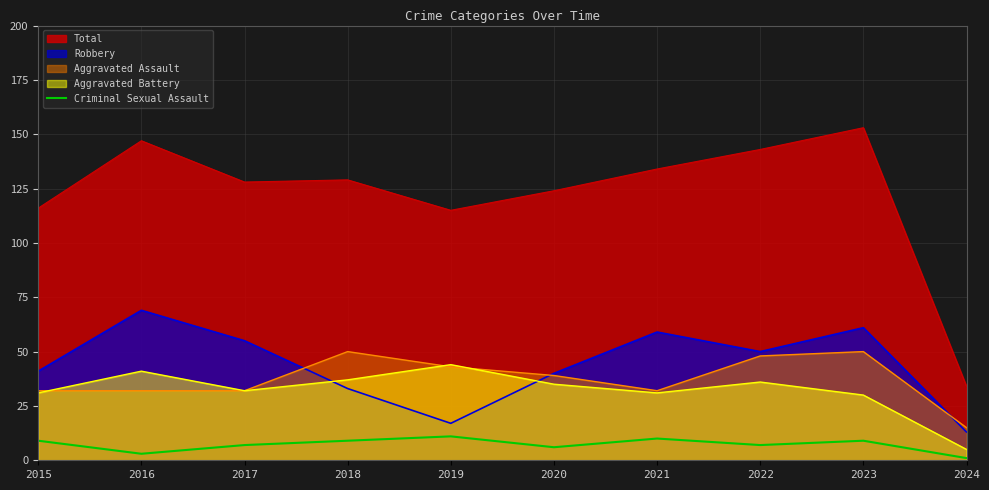

Which series has the largest total across all categories?

Total